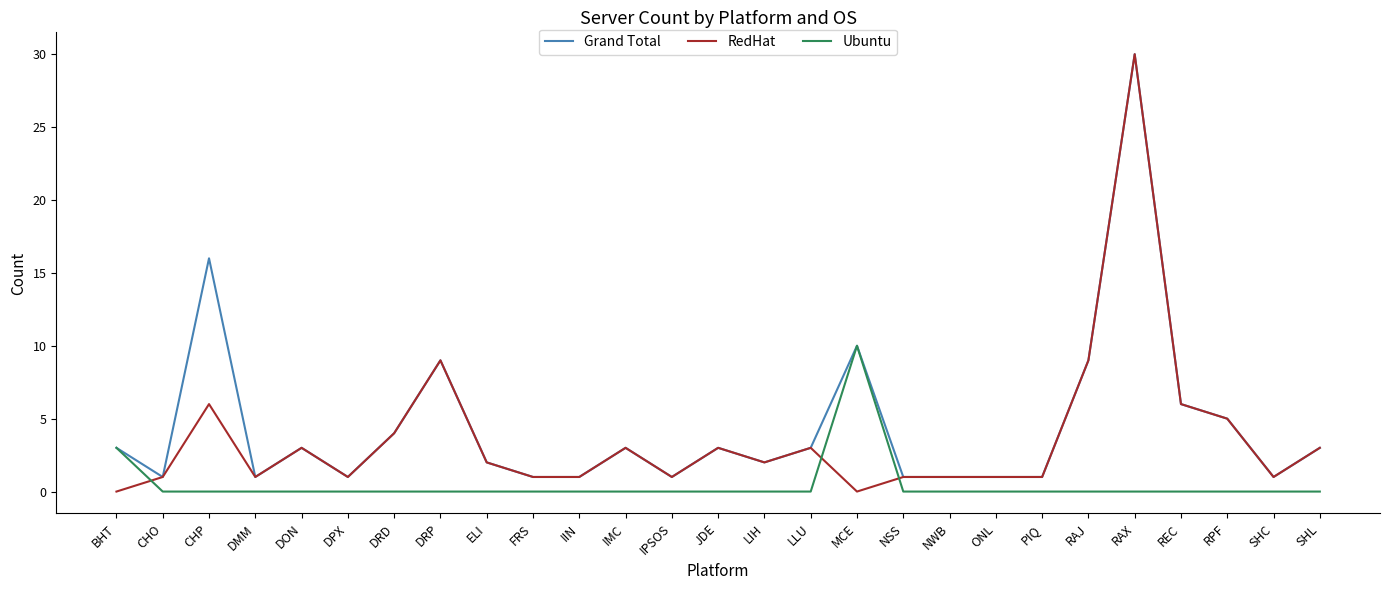

List the series in order of their overall mean, lowest first.

Ubuntu, RedHat, Grand Total